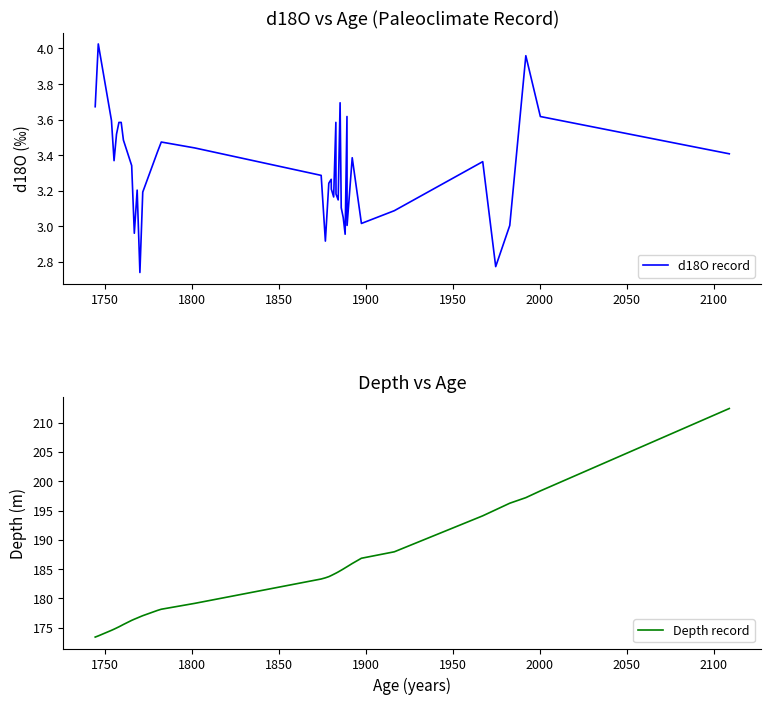

True or false: d18O record and Depth record cross at least once.

False